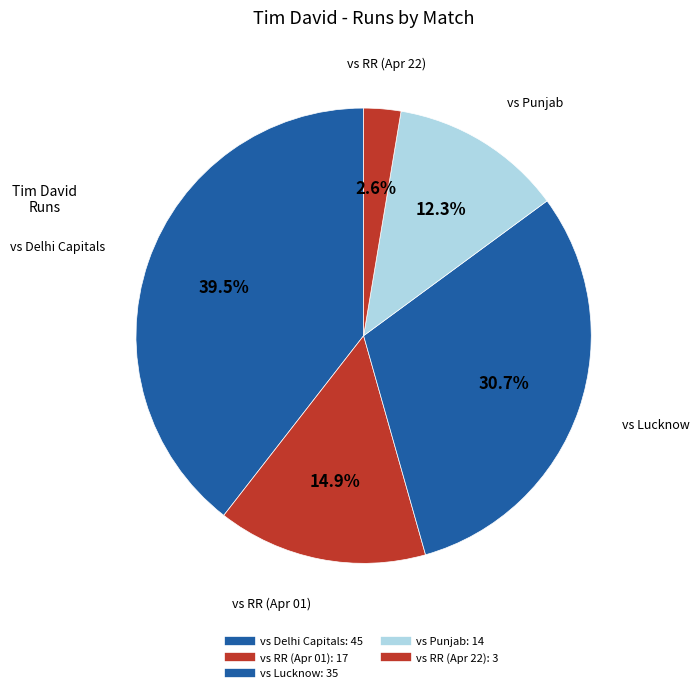

How many segments does this pie chart have?

5